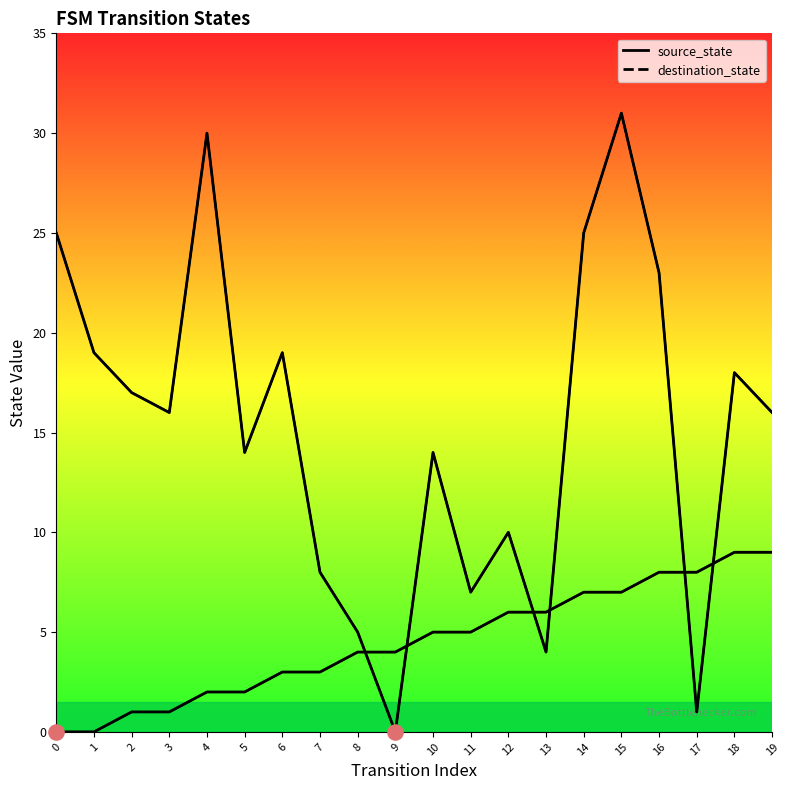

Which series reaches the maximum Y coordinate?

destination_state